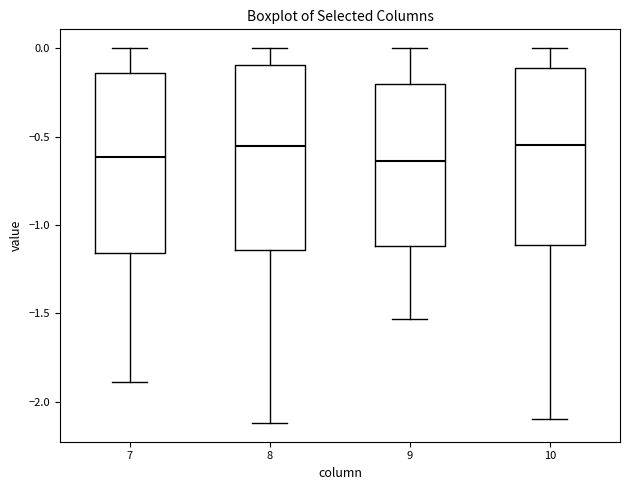

Reading left to right, read every box against the y-axis: the position of its median line, the range the box covers, and the ends of its whiskers. The values are not printed on the chart, so give them approximately, as read against the axis.

7: median -0.60, box -1.15 to -0.15, whiskers -1.90 to 0.00
8: median -0.55, box -1.15 to -0.10, whiskers -2.10 to 0.00
9: median -0.65, box -1.10 to -0.20, whiskers -1.55 to 0.00
10: median -0.55, box -1.10 to -0.10, whiskers -2.10 to 0.00